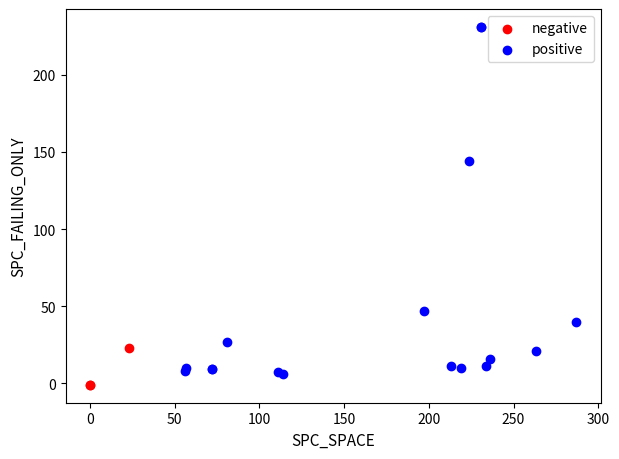

Which series reaches the maximum Y coordinate?

positive